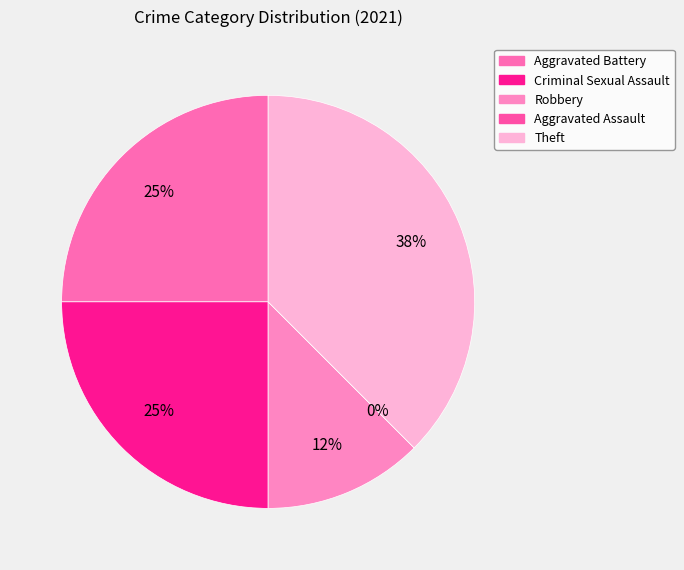

Do Theft and Criminal Sexual Assault together represent more than half of the pie?

Yes